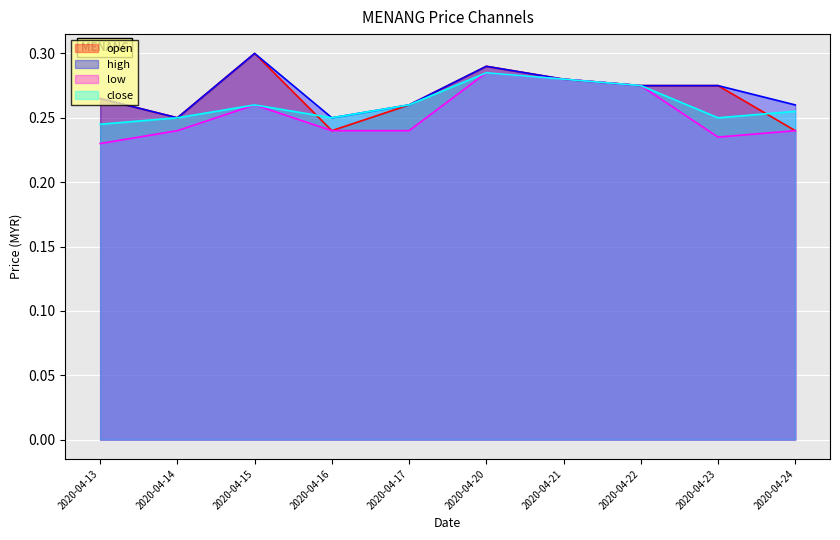

True or false: high and close intersect in this chart.

False